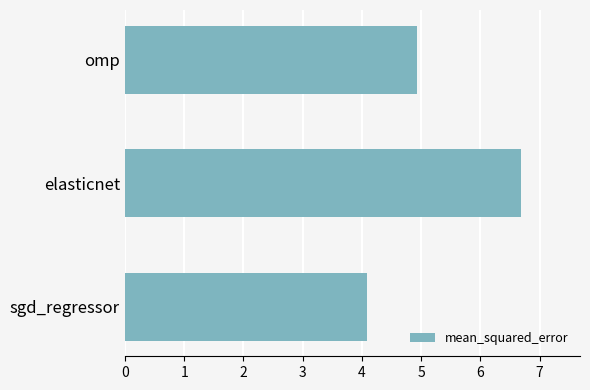

Which label corresponds to the smallest value in the chart?

sgd_regressor